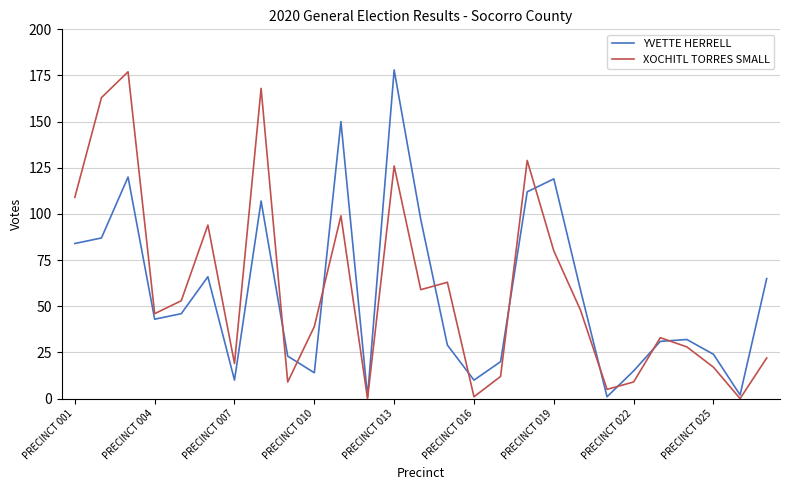

What is the maximum value for XOCHITL TORRES SMALL?

177